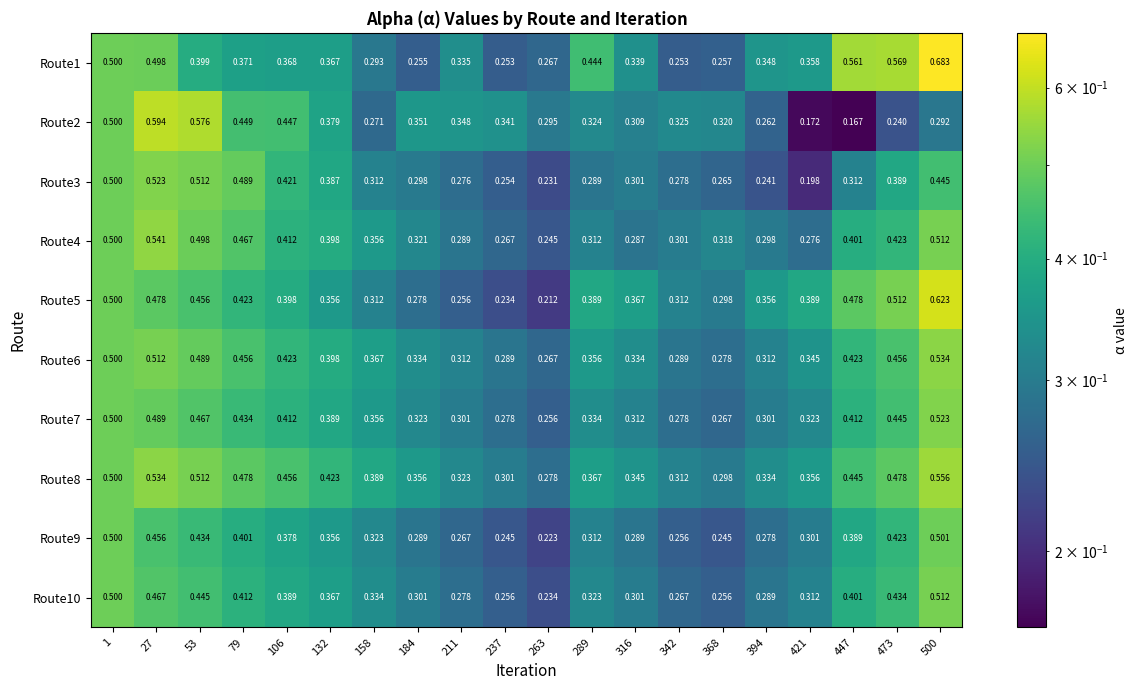

Is the value of Route7 at 289 greater than the value of Route5 at 263?

Yes